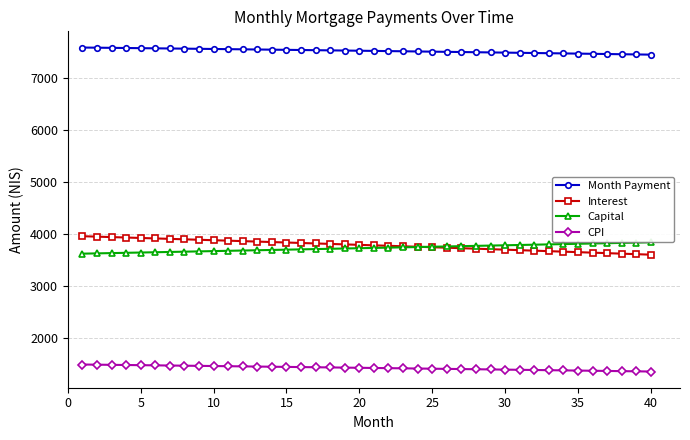

True or false: Month Payment and CPI intersect in this chart.

False